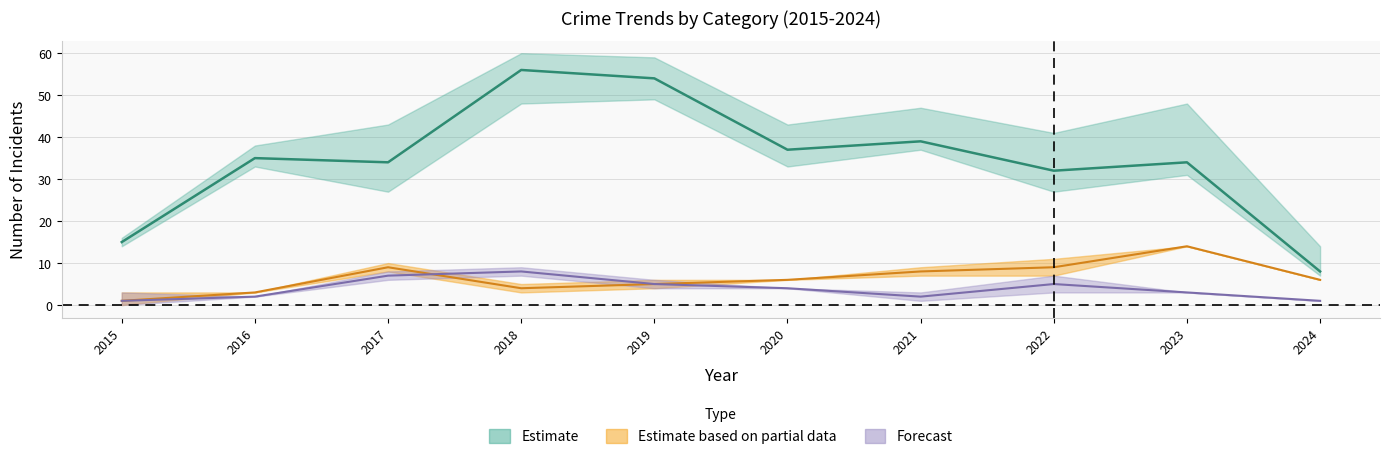

At which category does Aggravated Battery reach its first local valley?

2018